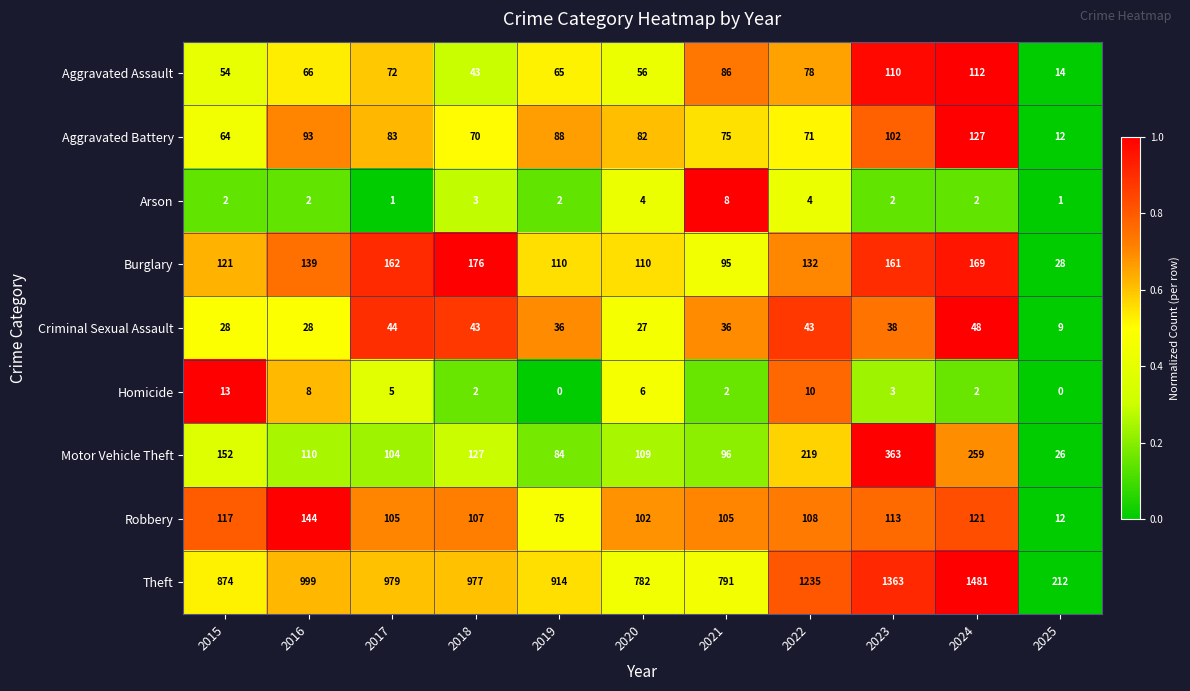

At which label does Homicide first exceed 3?

2015